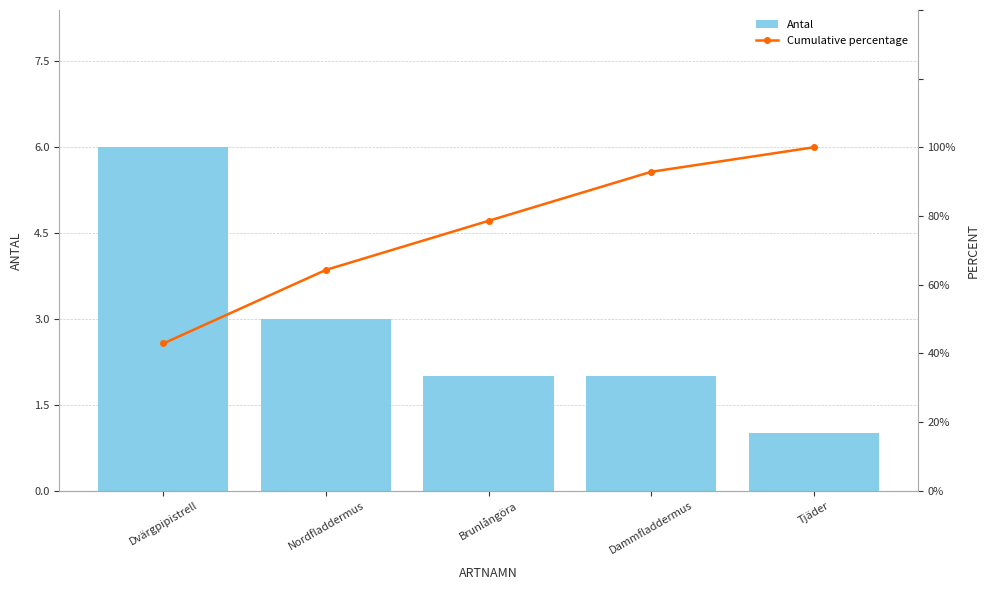

How many distinct data groups are displayed?

2